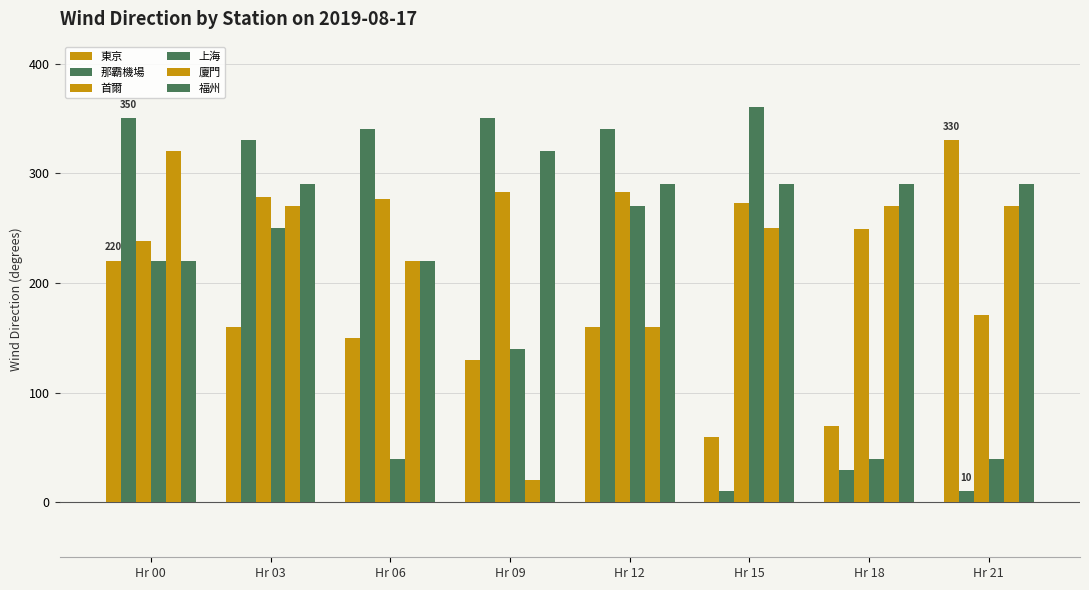

How many bars are there in total?

48